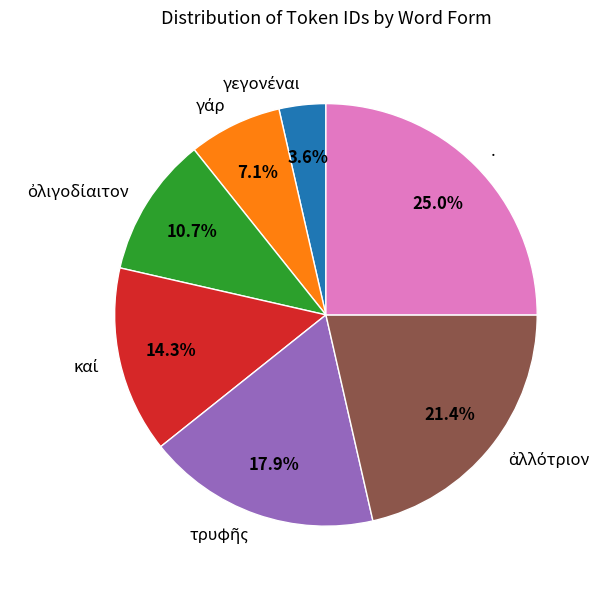

What is the largest slice in the pie chart?

.